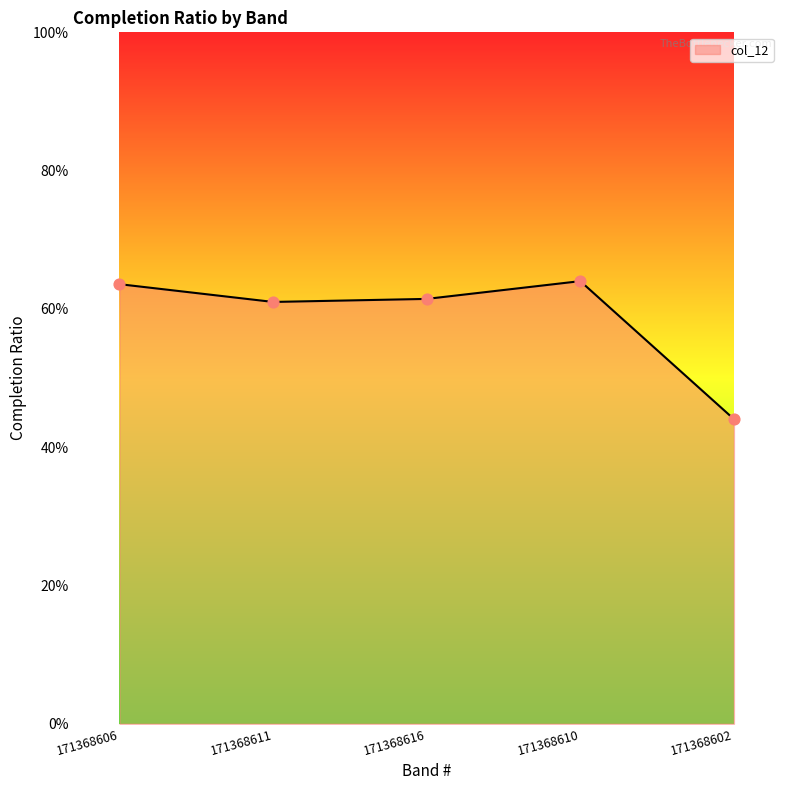

Does the chart have visible grid lines?

No